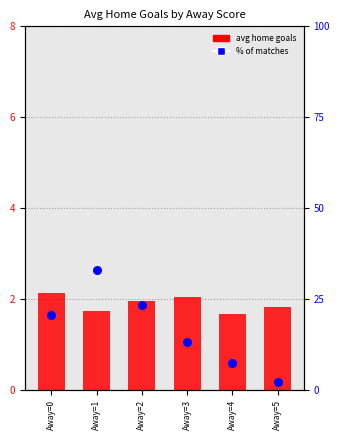

At which category is the sum across all series the highest?

Away=1